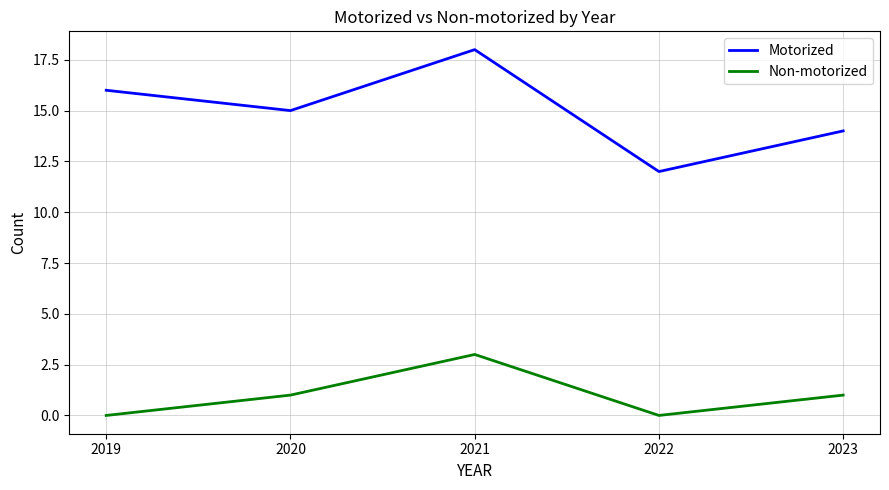

What is the total value across all series at 2019?

16